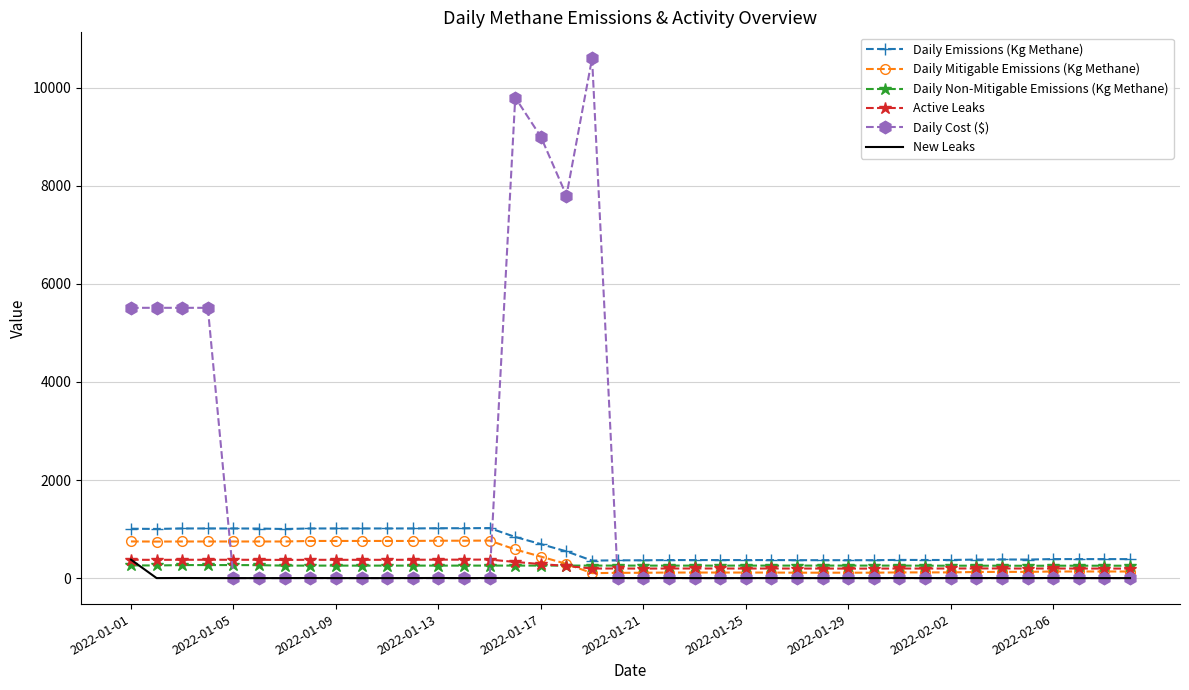

How many intersections are there between Daily Non-Mitigable Emissions (Kg Methane) and New Leaks?

1